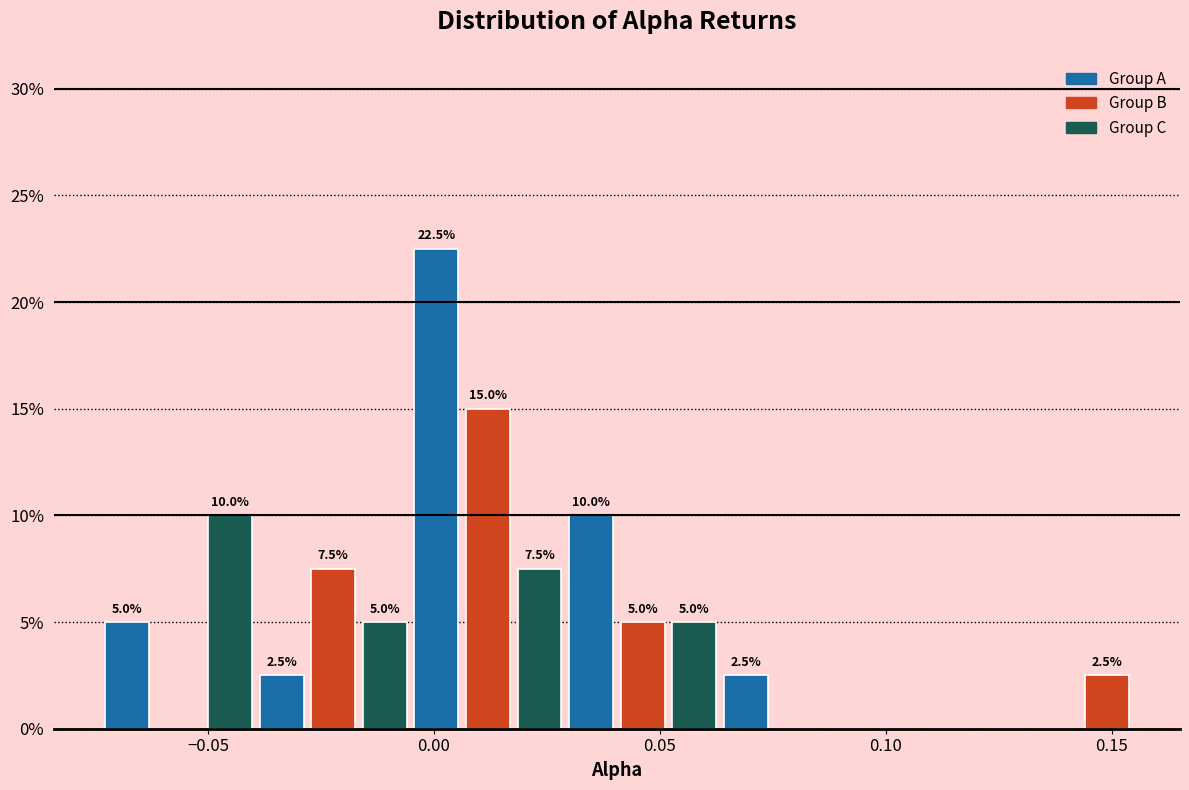

Read against the x-axis, roughly where is the centre of the tallest bar?

0.000